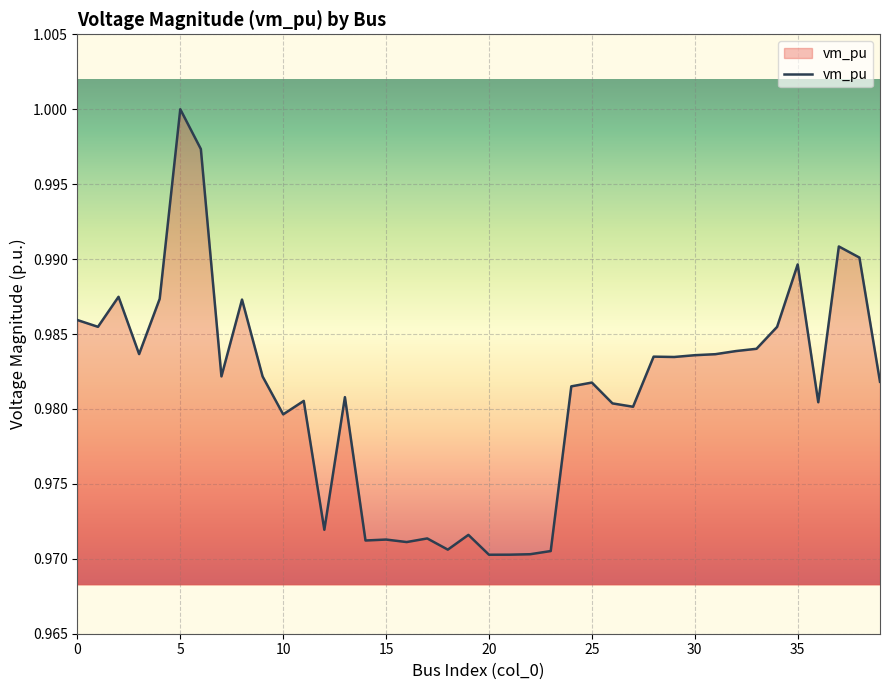

How many lines are shown in the chart?

1